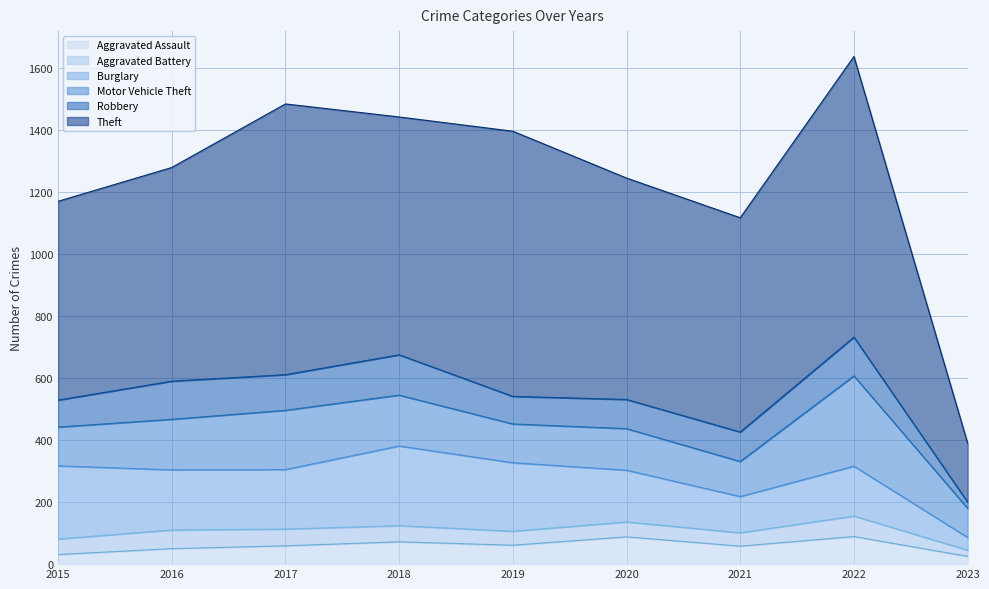

What is the value of the Aggravated Assault point at the 6th from the left?

88